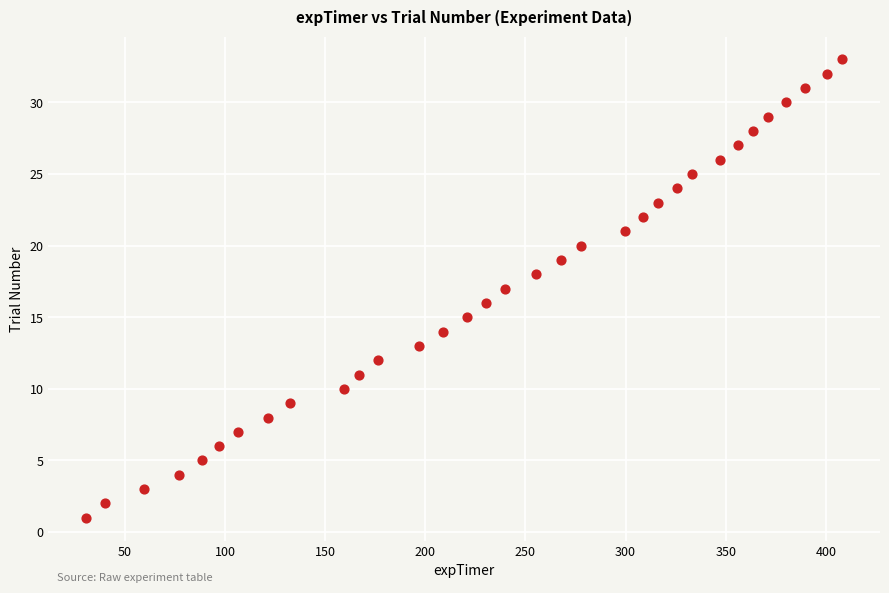

What is the range of Y values (max minus min)?

32